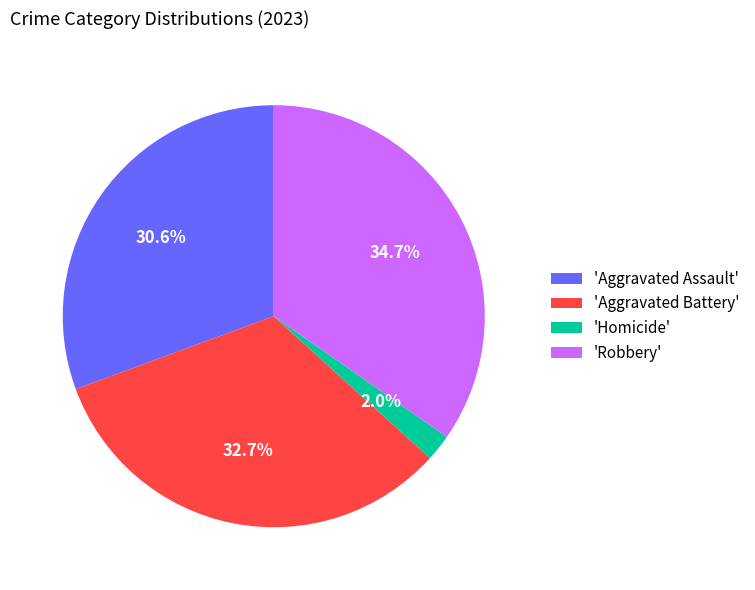

To the nearest percent, what is the average slice percentage?

25%